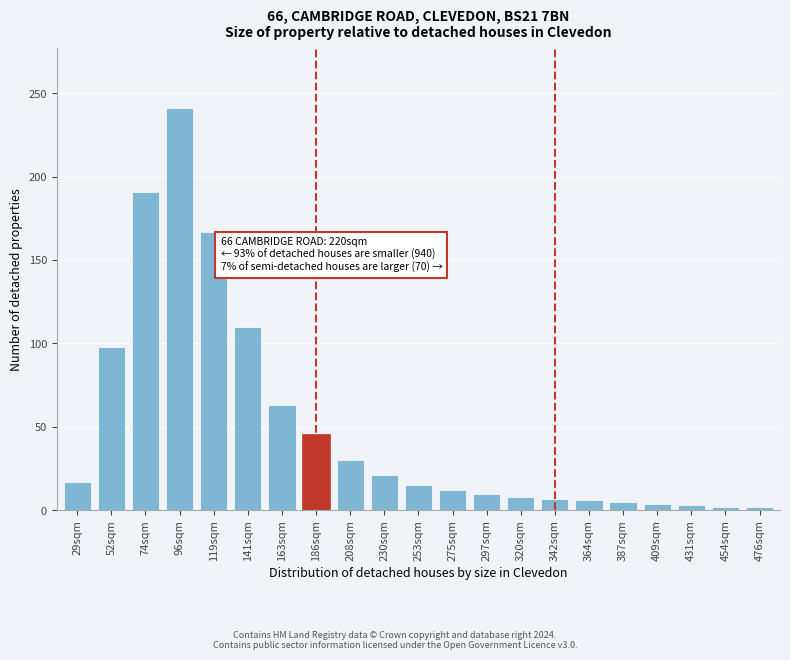

Which category has the highest value across all series?

96sqm